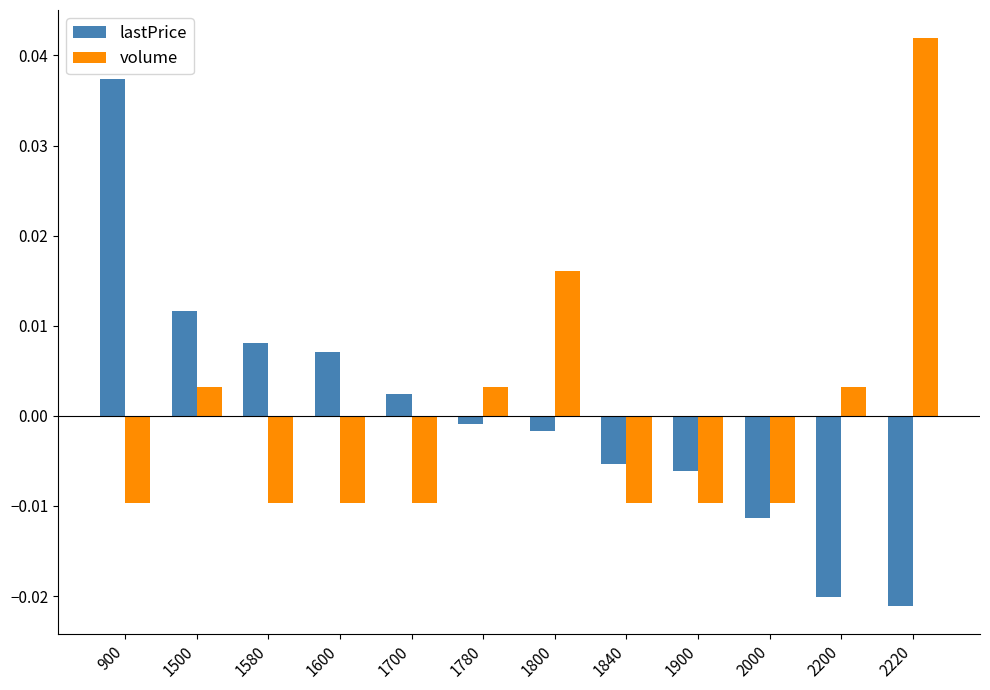

How many positive values does the volume series have?

5